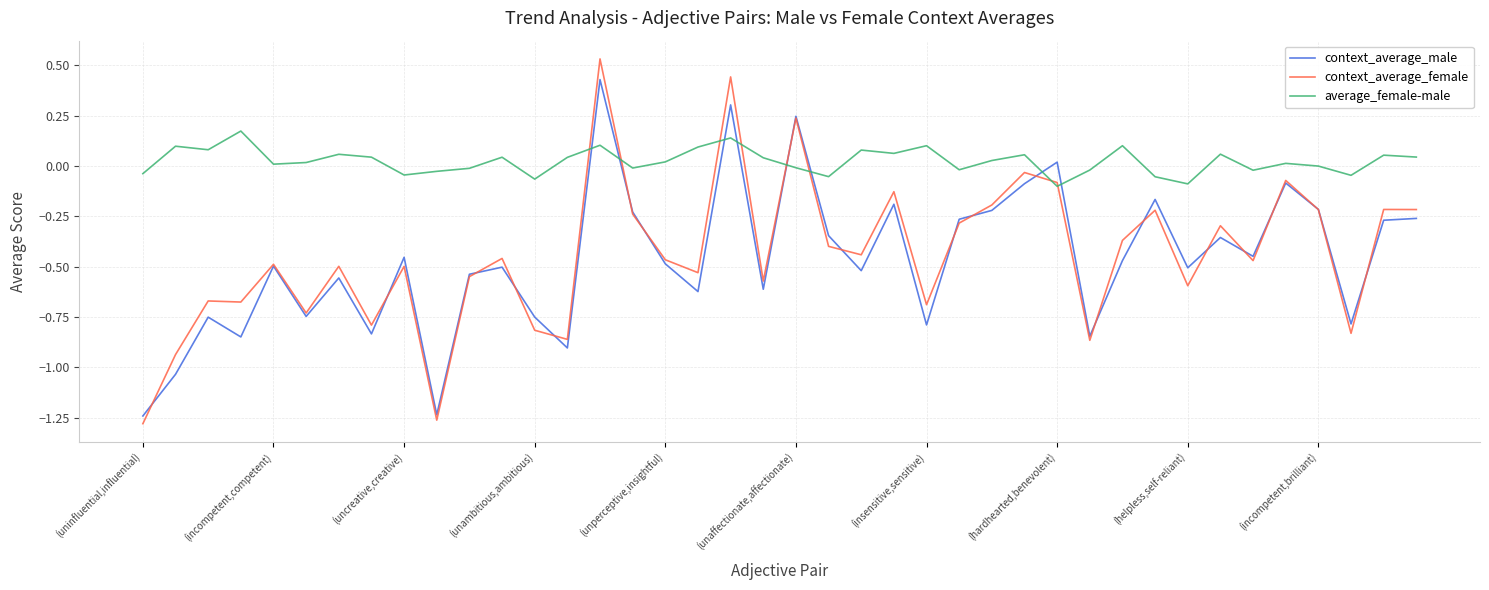

What are all the series names shown in the legend?

context_average_male, context_average_female, average_female-male